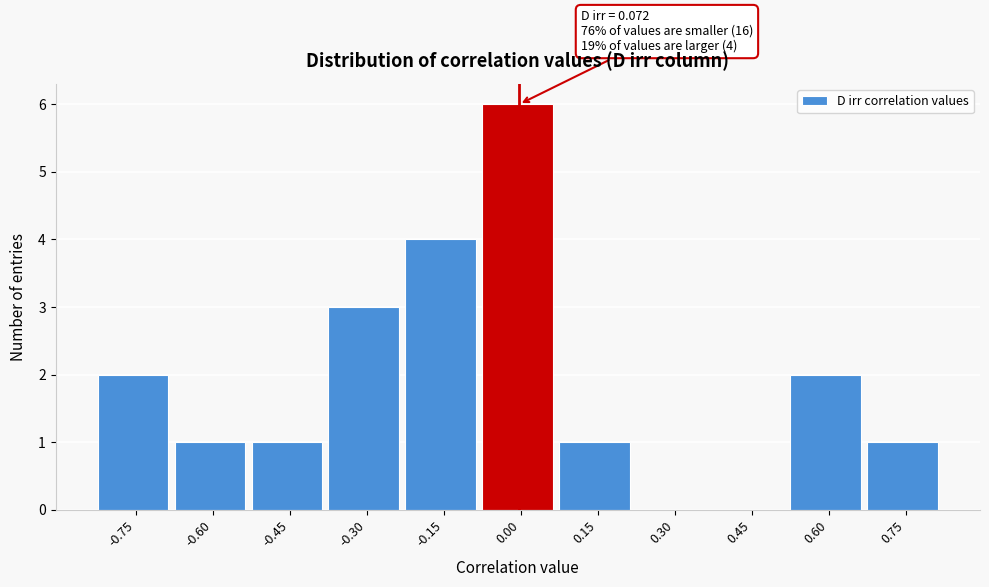

Reading left to right, list all the values displayed in this chart.

-0.75=2	-0.60=1	-0.45=1	-0.30=3	-0.15=4	0.00=6	0.15=1	0.30=0	0.45=0	0.60=2	0.75=1